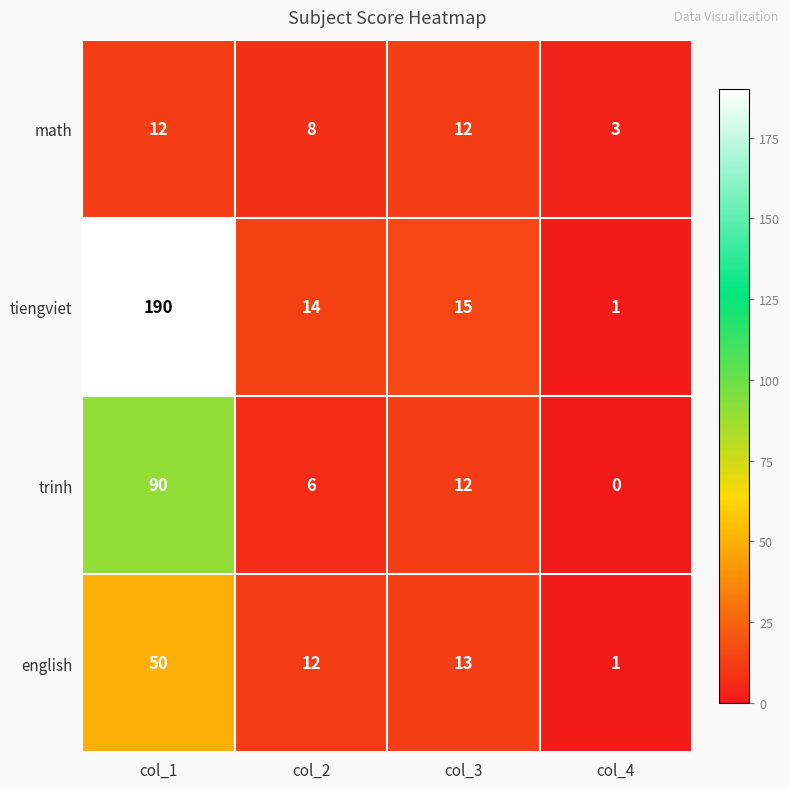

What is the sum of all trinh values?

108